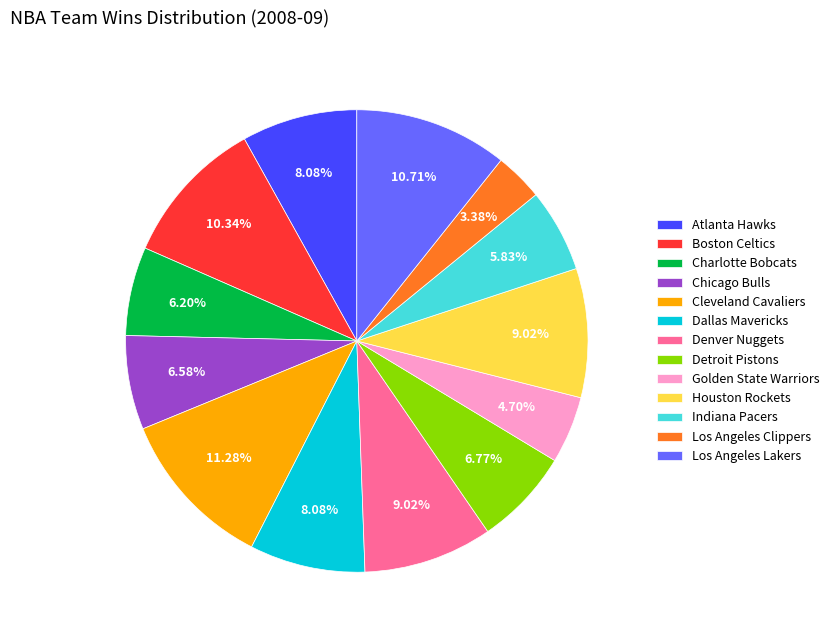

What percentage is the Los Angeles Clippers slice, to the nearest percent?

3%